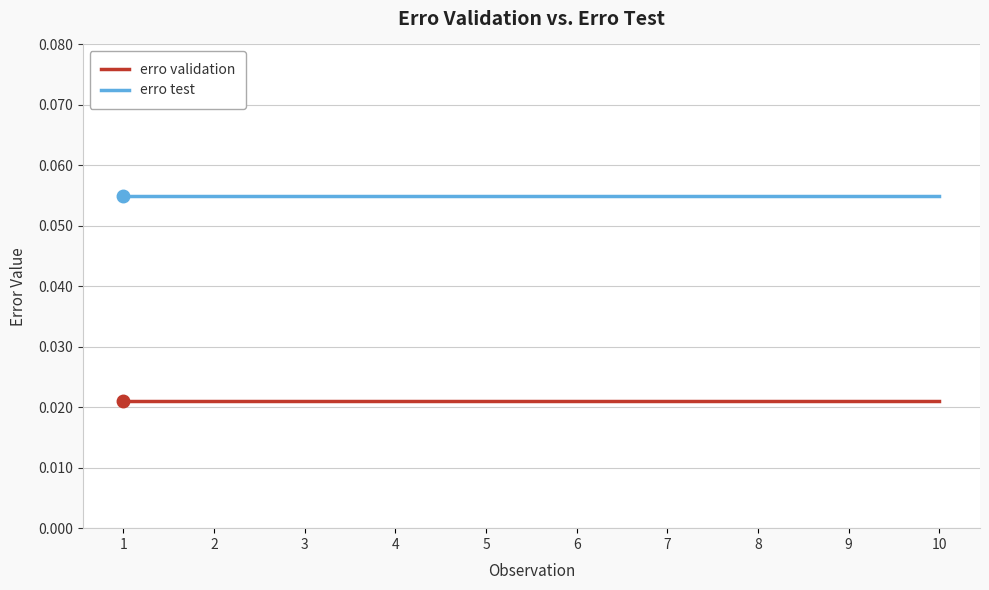

Which series has the largest total across all categories?

erro test